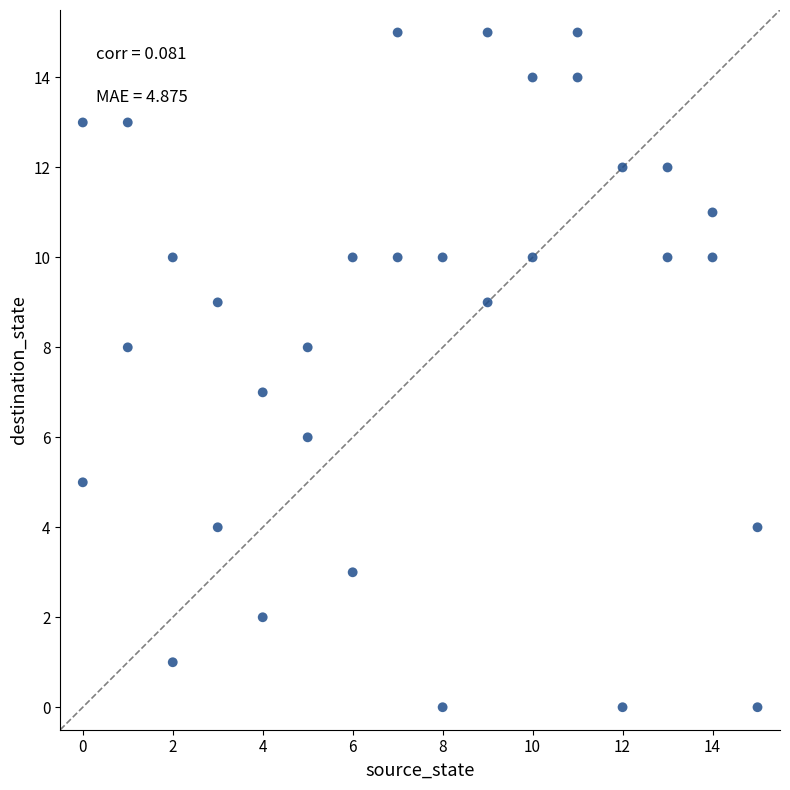

What is the range of Y values (max minus min)?

15